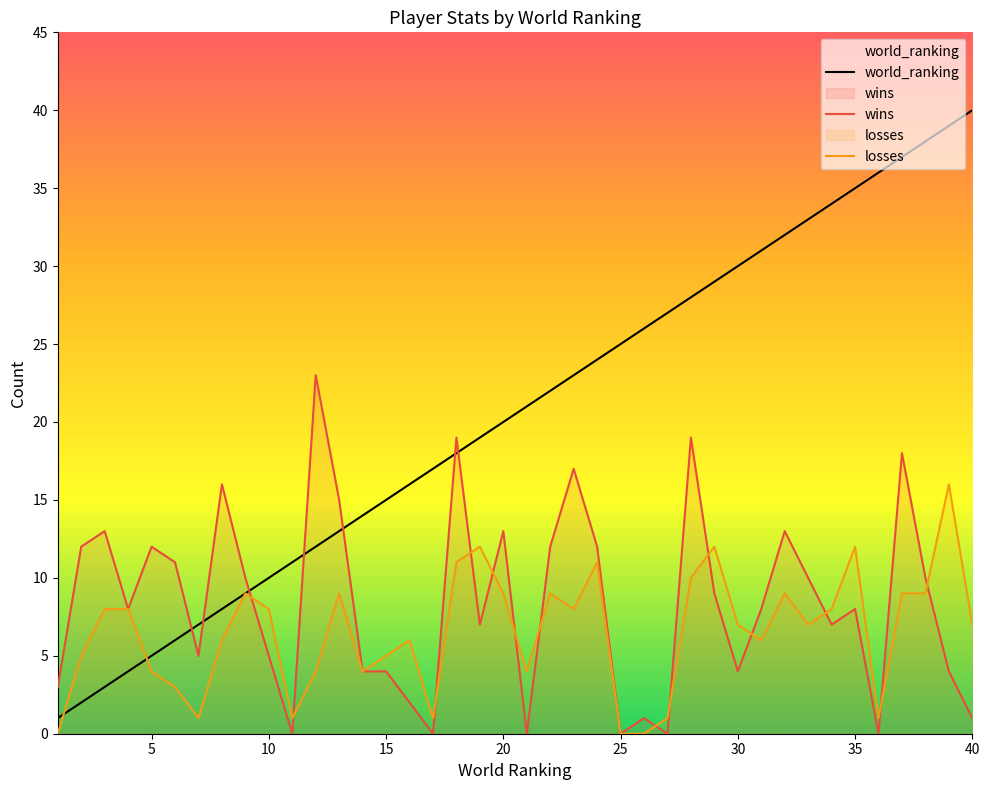

How many times do world_ranking and wins cross each other?

7